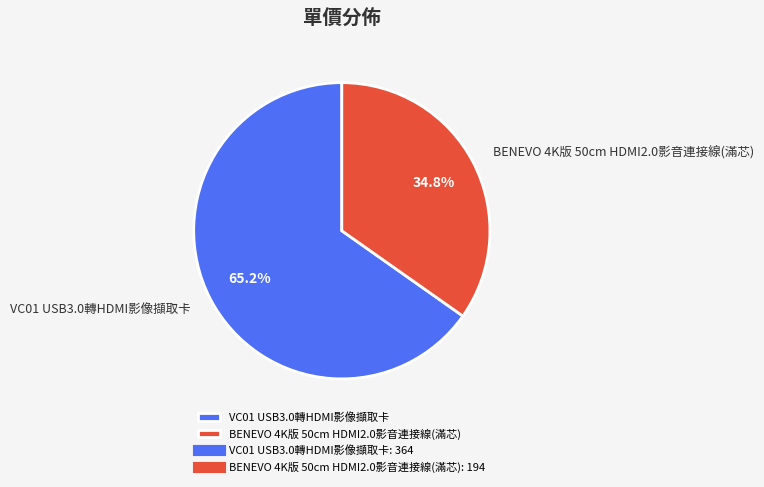

What percentage do VC01 USB3.0轉HDMI影像擷取卡 and BENEVO 4K版 50cm HDMI2.0影音連接線(滿芯) together represent?

100.0%